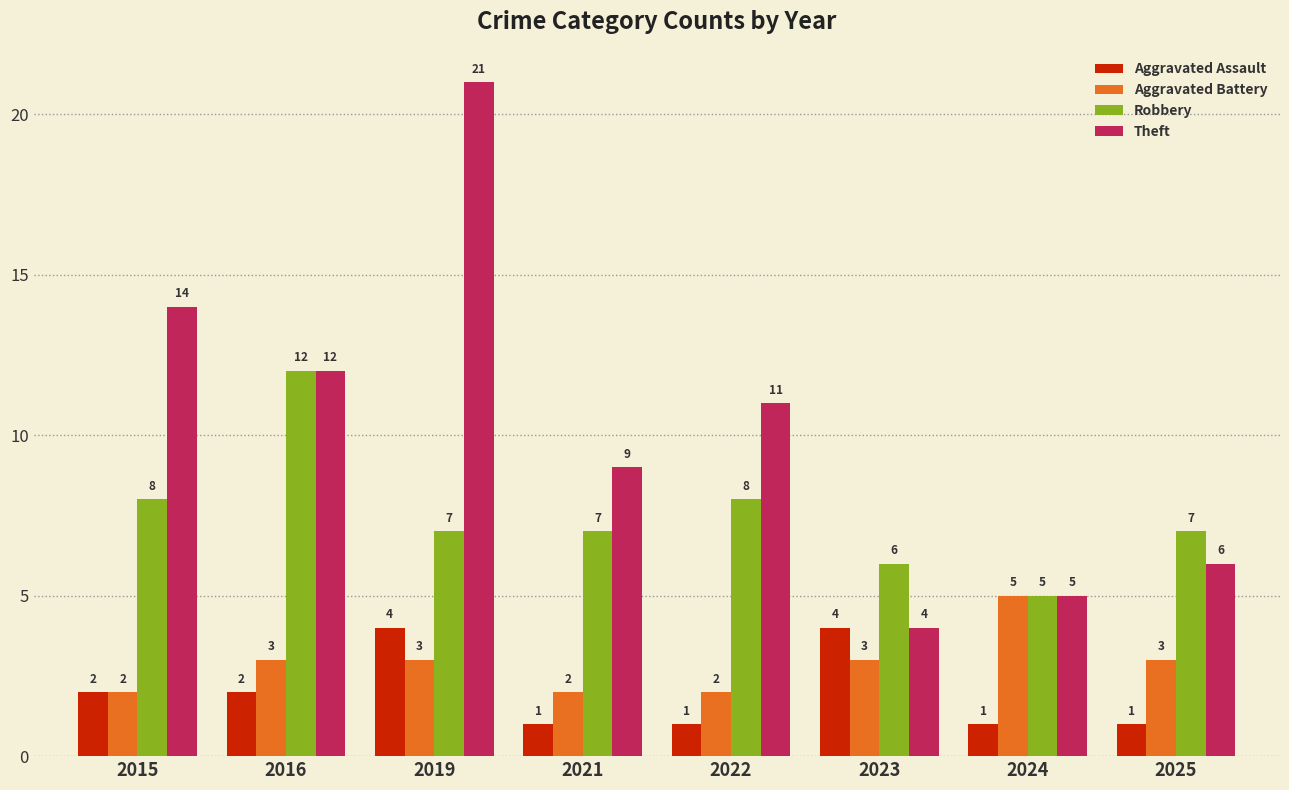

Reading left to right, what are all the values shown in this chart?

Aggravated Assault: 2	2	4	1	1	4	1	1
Aggravated Battery: 2	3	3	2	2	3	5	3
Robbery: 8	12	7	7	8	6	5	7
Theft: 14	12	21	9	11	4	5	6